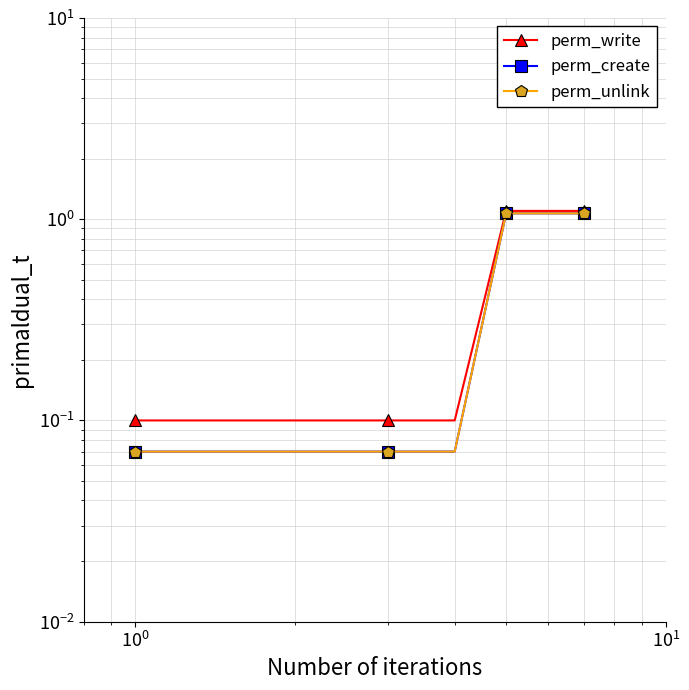

How many categories are shown in the chart?

7